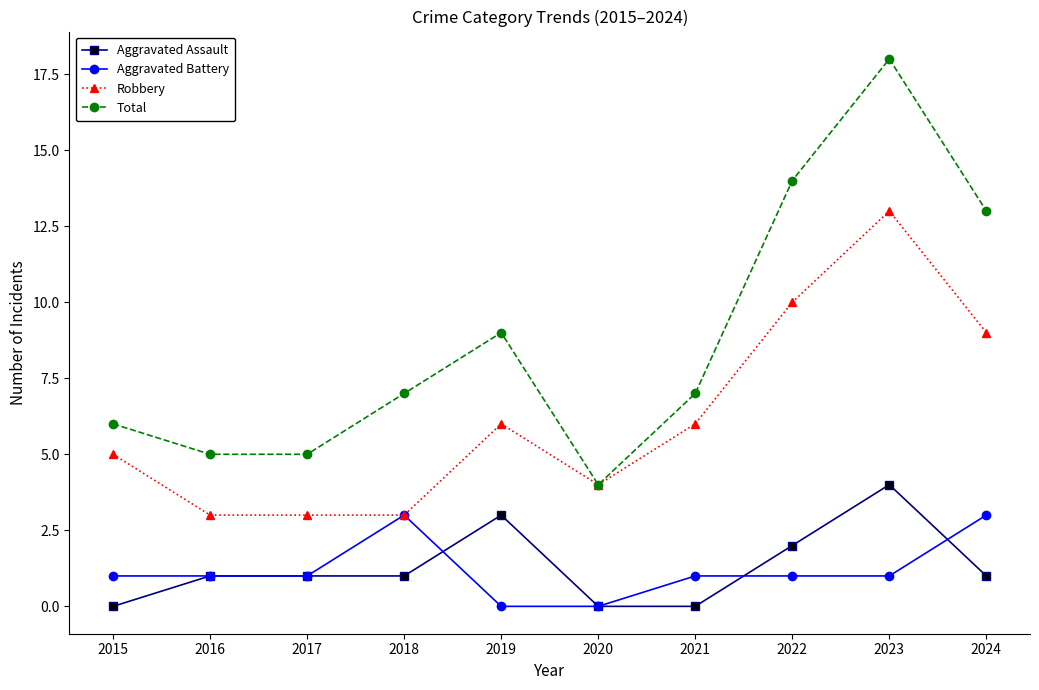

Which series has the largest total across all categories?

Total